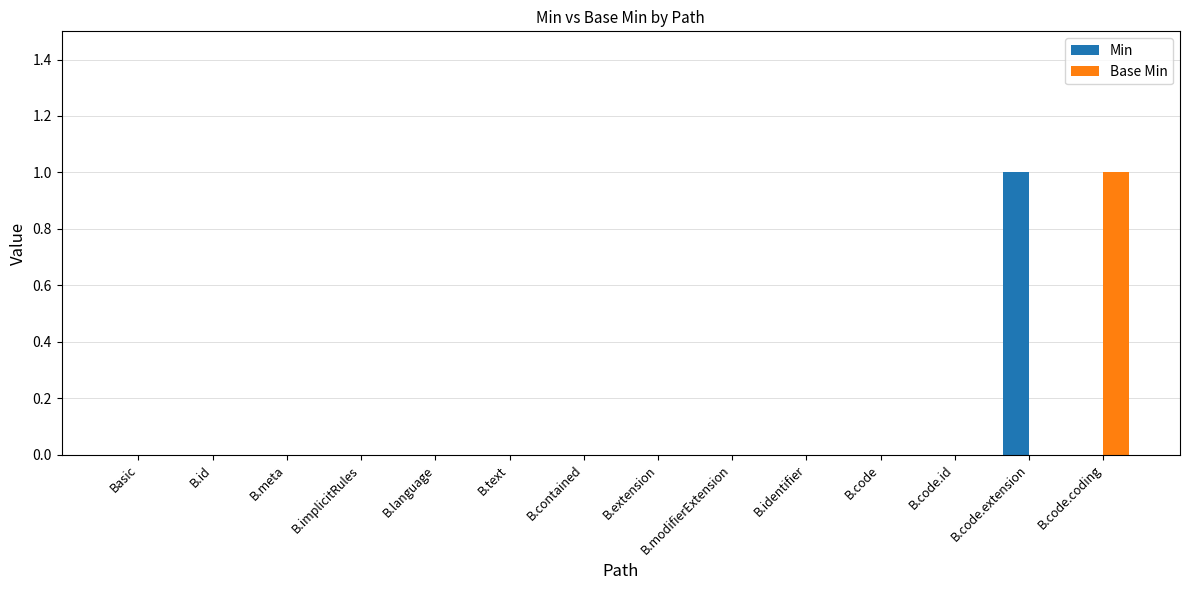

Is the value of Base Min at B.code.coding greater than the value of Min at B.id?

Yes